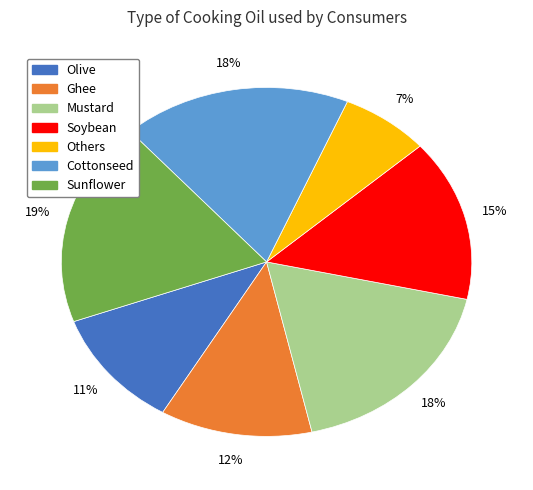

The Ghee slice represents 2% of the pie. True or false?

False